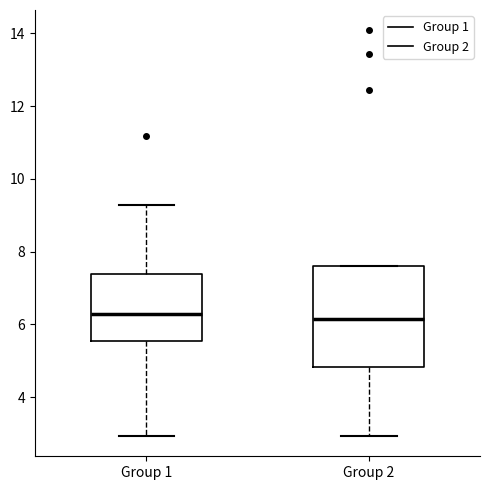

Comparing the boxes themselves (not the whiskers), which one is the tallest?

Group 2